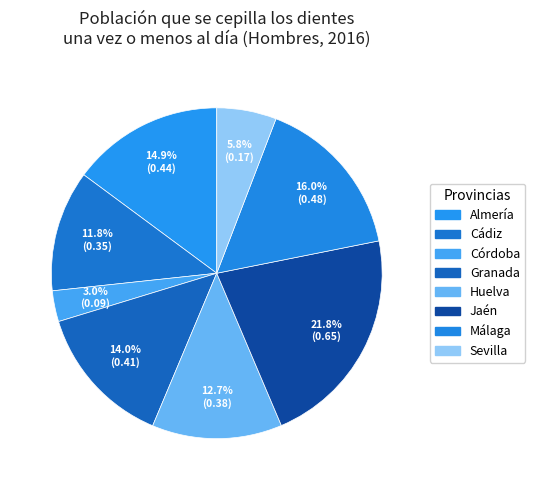

Count the number of slices in the pie.

8